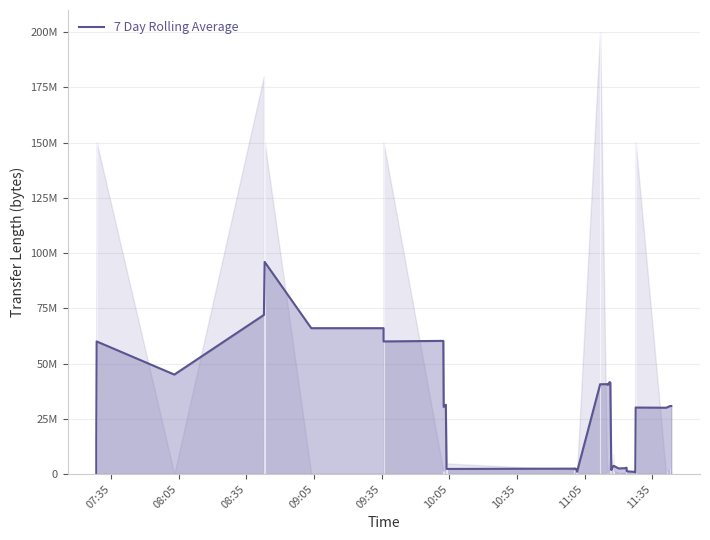

At which category does the chart reach its minimum across all series?

07:35